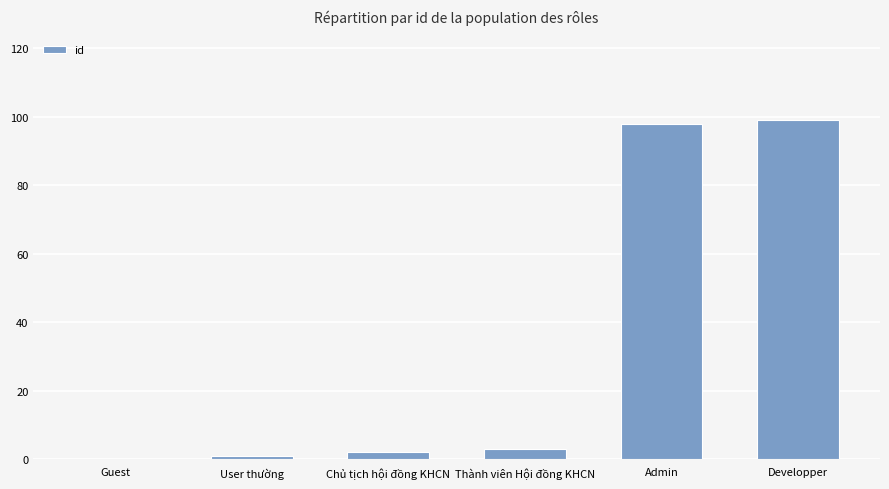

Reading left to right, transcribe all the data shown in this chart.

0	1	2	3	98	99